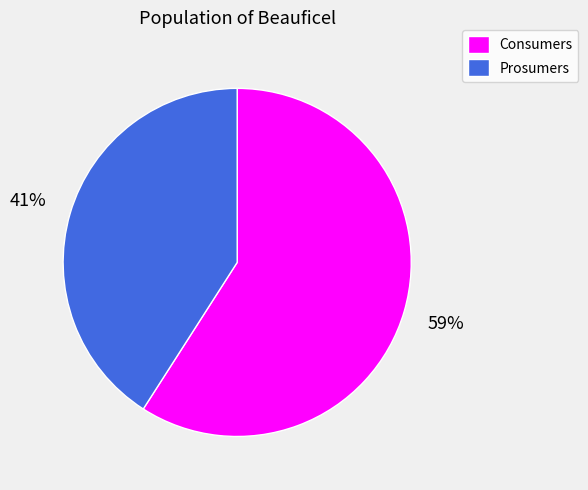

The Consumers slice represents 44% of the pie. True or false?

False